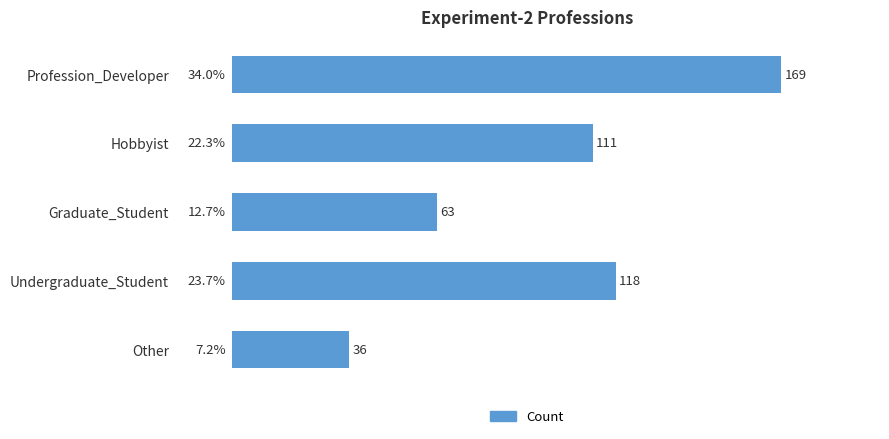

What is the change in value from Graduate_Student to Undergraduate_Student?

+55